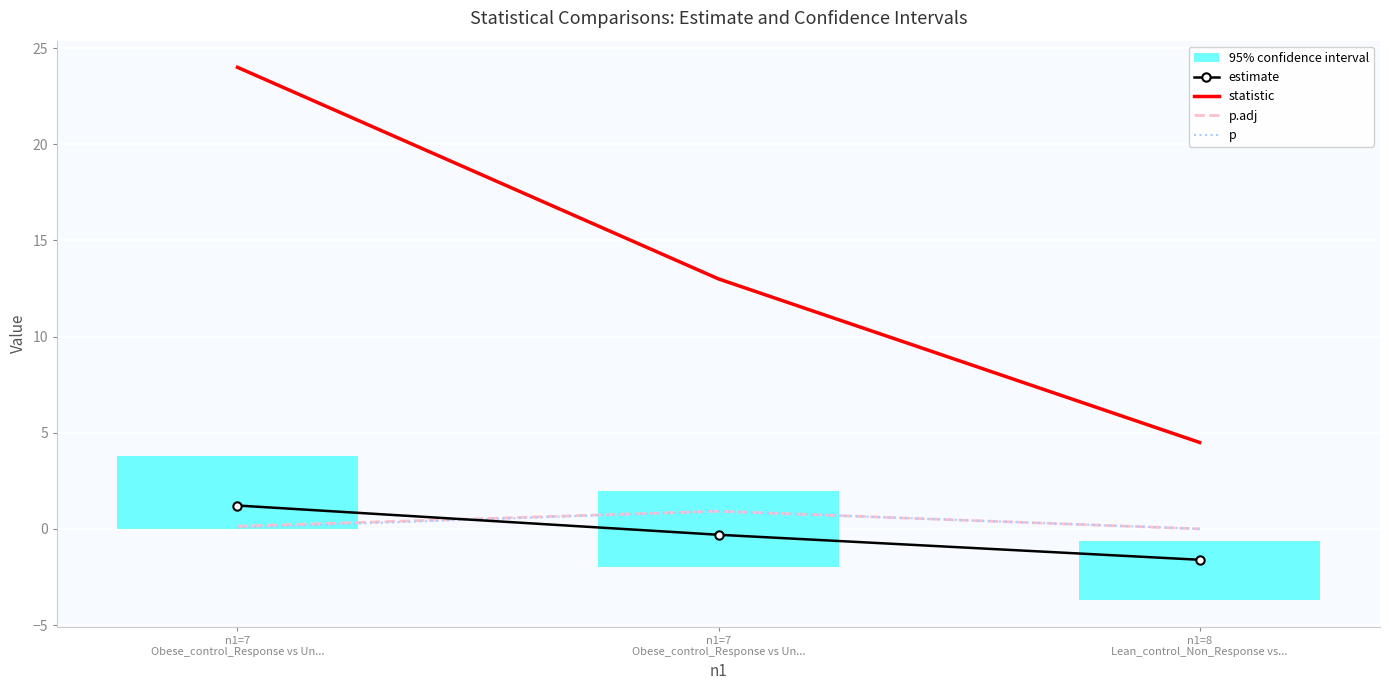

Reading right to left, transcribe all the data shown in this chart.

estimate: -1.6	-0.3	1.2
statistic: 4.5	13.0	24.0
p.adj: 0.0	0.9	0.1
p: 0.0	0.9	0.1